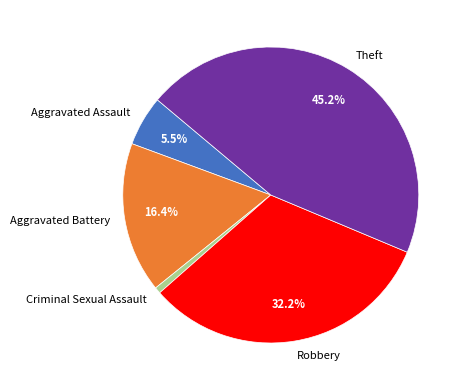

Which slice is the smallest?

Criminal Sexual Assault